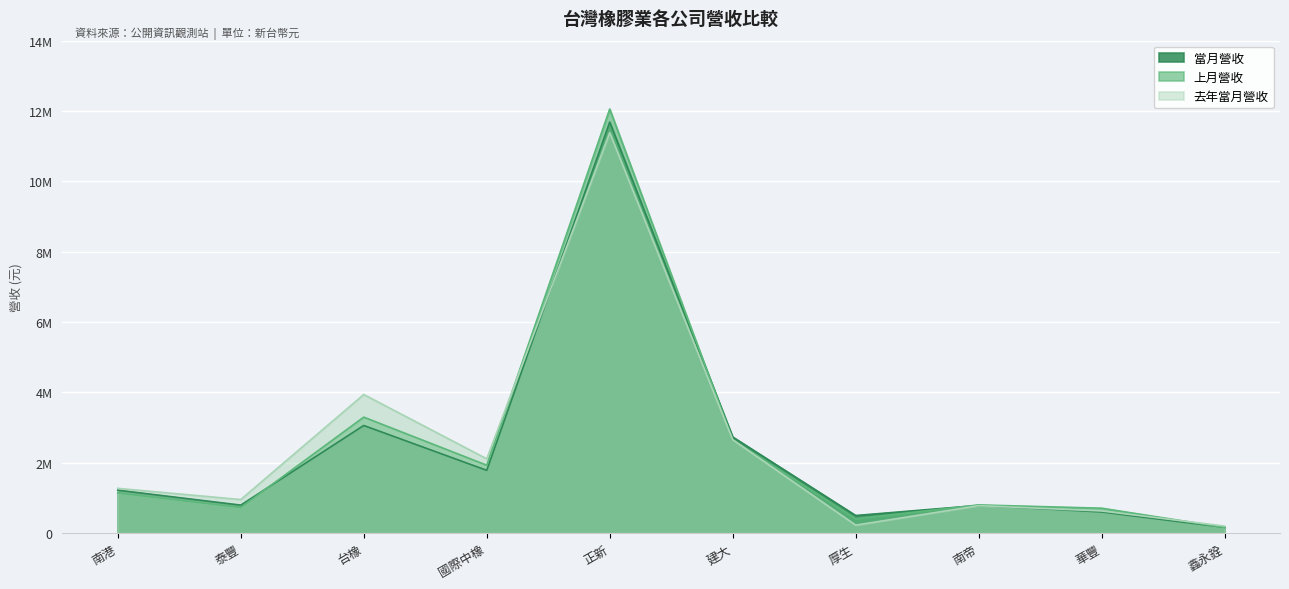

In 去年當月營收, how many points are higher than both neighbors (excluding endpoints)?

3